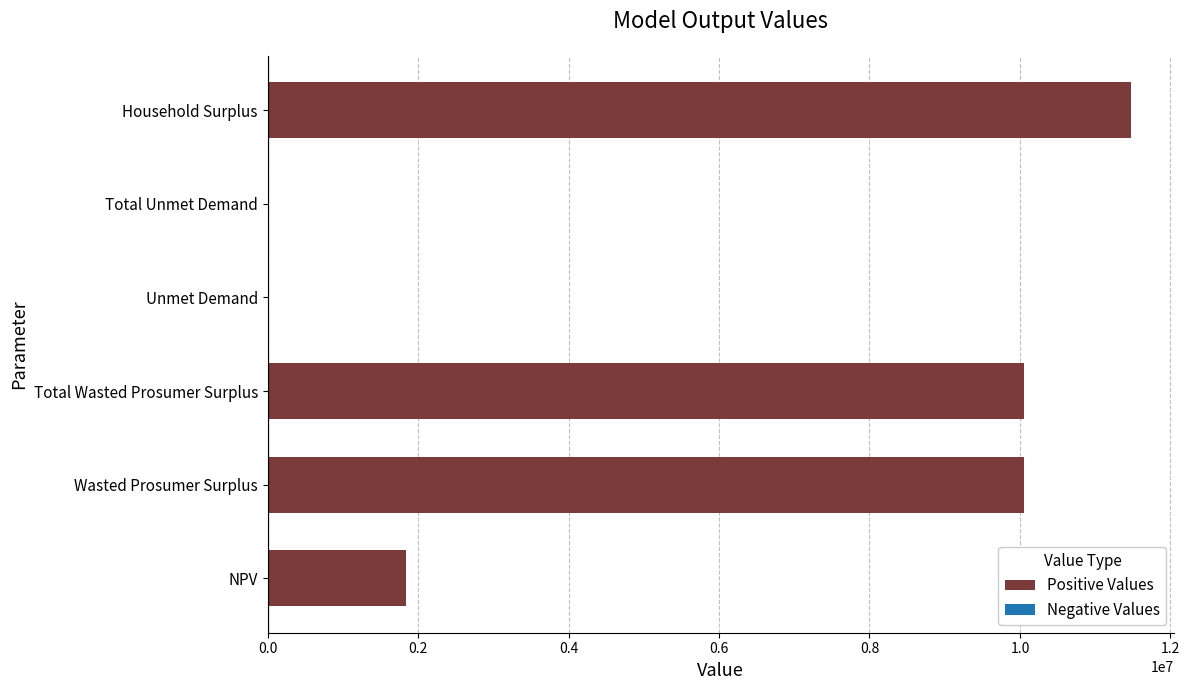

Where is the data nearest to the value 5740378?

NPV